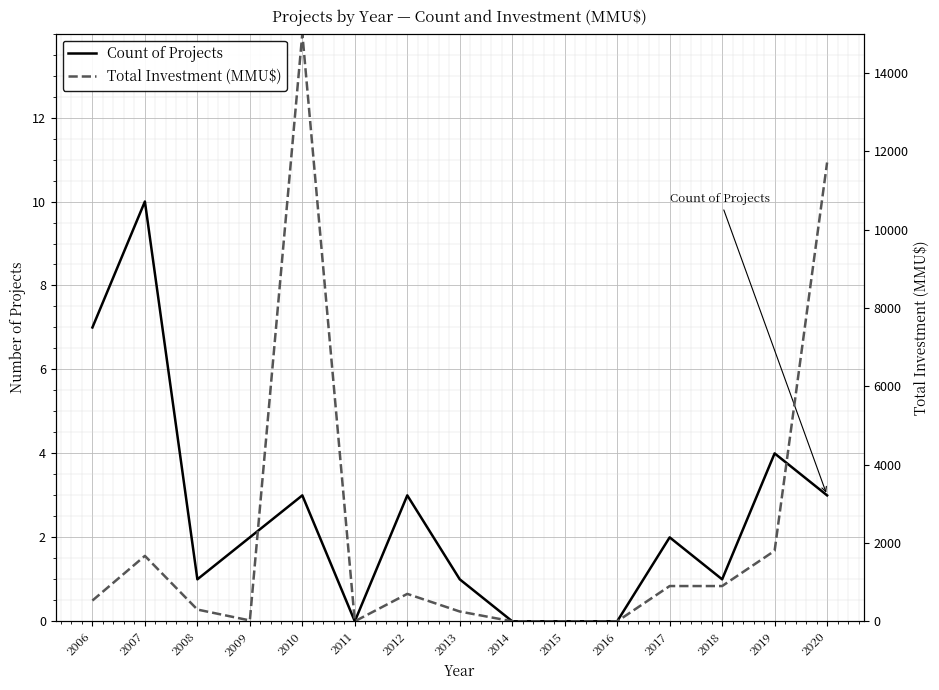

How many data points in Total Investment (MMU$) are above 530?

7